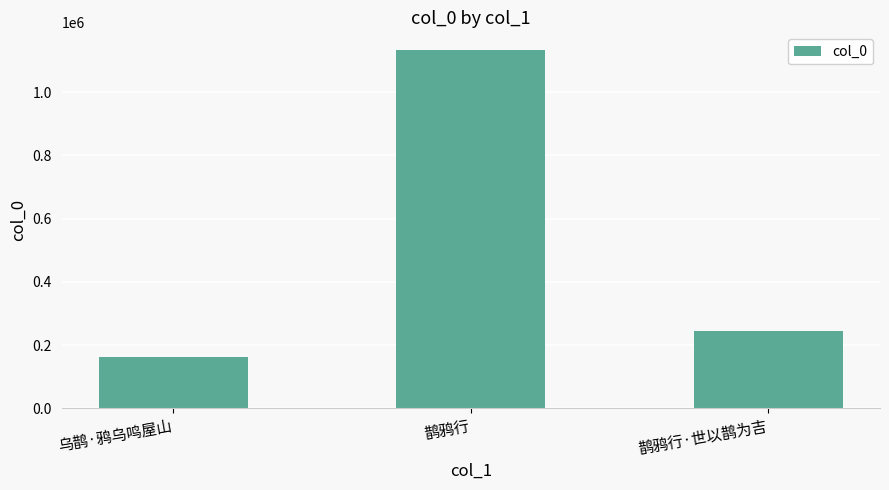

What is the average value?

513354